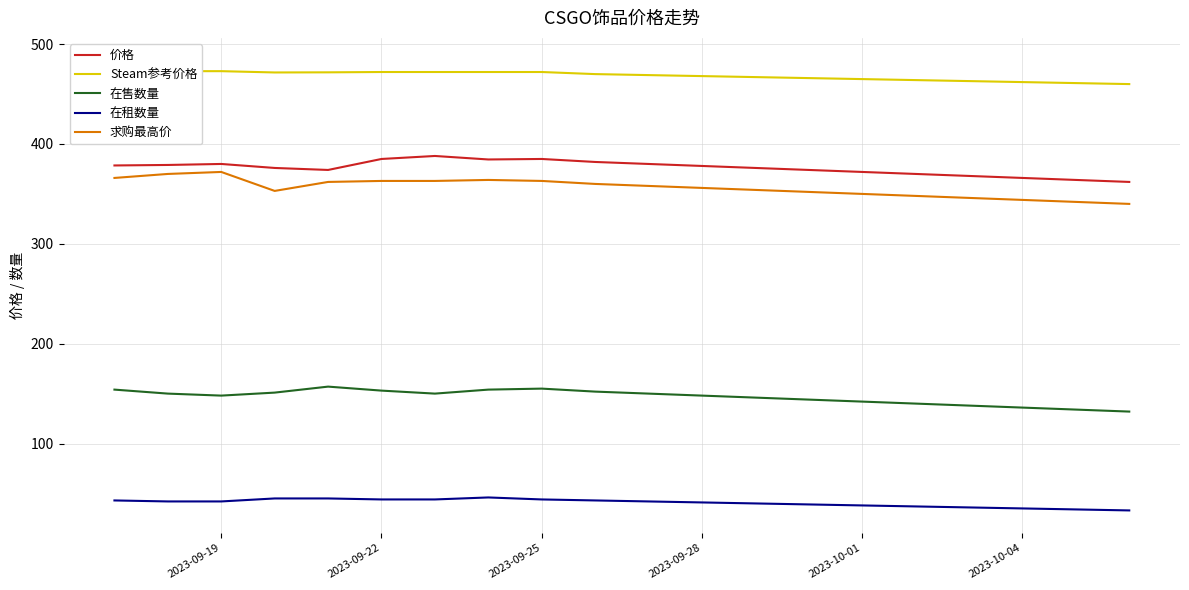

Is it true that 价格 equals 544.1 at 2023-09-25?

False